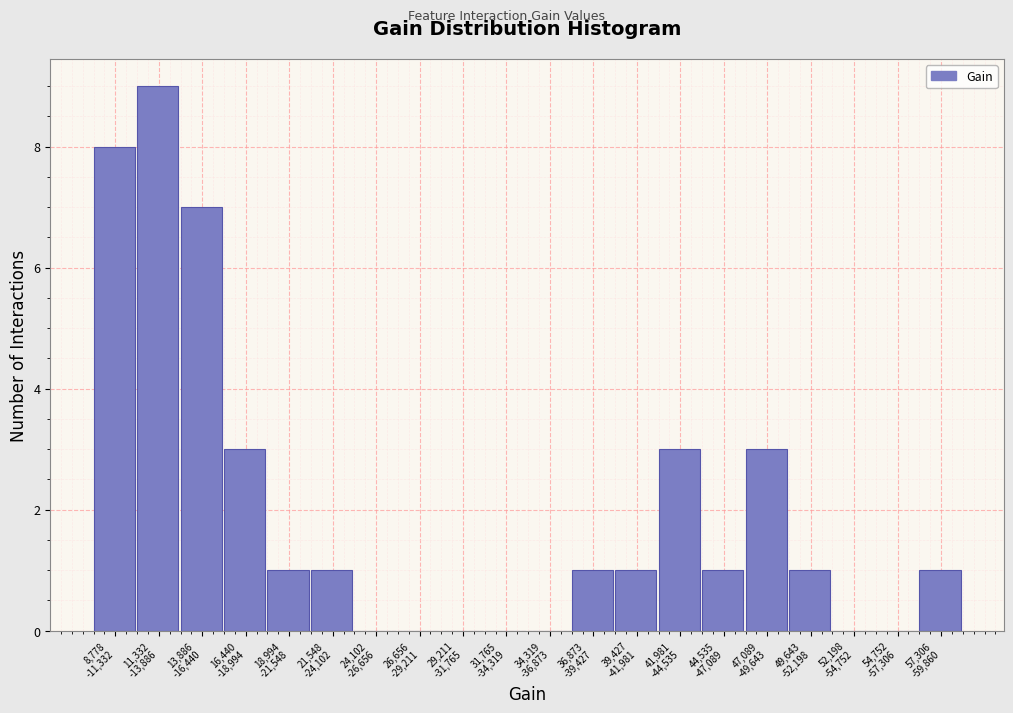

What is the greatest value displayed?

9